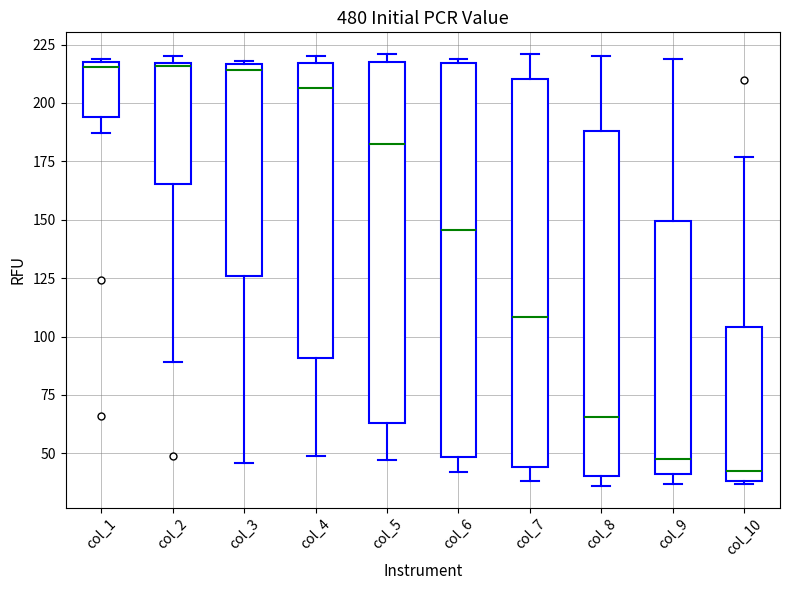

Reading left to right, transcribe this box plot: for each box, give where its median line is, the range the box spans, and where its two whiskers end, as read against the y-axis. The values are not printed on the chart, so give them approximately, as read against the axis.

col_1: median 215, box 195 to 220, whiskers 185 to 220
col_2: median 215, box 165 to 215, whiskers 90 to 220
col_3: median 215 (just below the box's upper edge), box 125 to 215, whiskers 45 to 220
col_4: median 205, box 90 to 215, whiskers 50 to 220
col_5: median 185, box 65 to 220, whiskers 45 to 220 (just above the box's upper edge)
col_6: median 145, box 50 to 215, whiskers 40 to 220
col_7: median 110, box 45 to 210, whiskers 40 to 220
col_8: median 65, box 40 to 190, whiskers 35 to 220
col_9: median 50, box 40 to 150, whiskers 35 to 220
col_10: median 45, box 40 to 105, whiskers 35 to 175